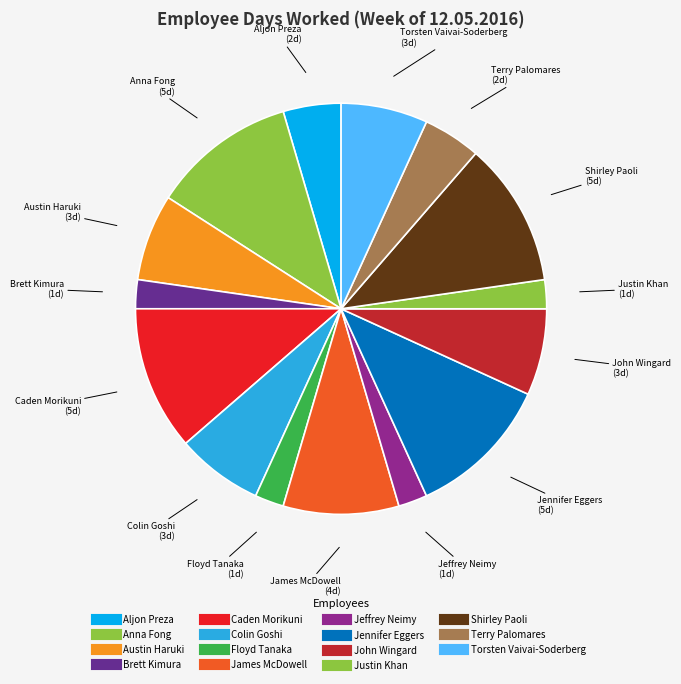

Between Torsten Vaivai-Soderberg and Justin Khan, which is larger?

Torsten Vaivai-Soderberg